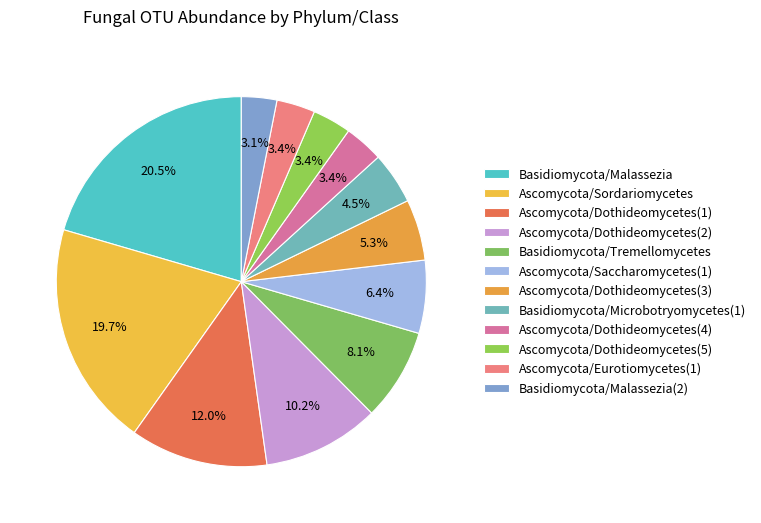

How many slices are in this pie chart?

12